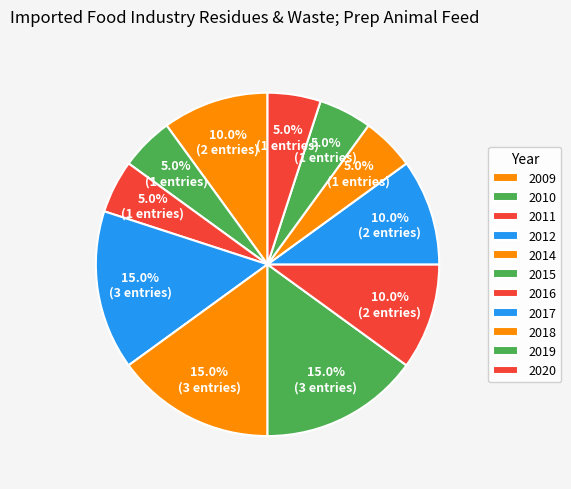

True or false: 2020 accounts for 1% of the total.

False